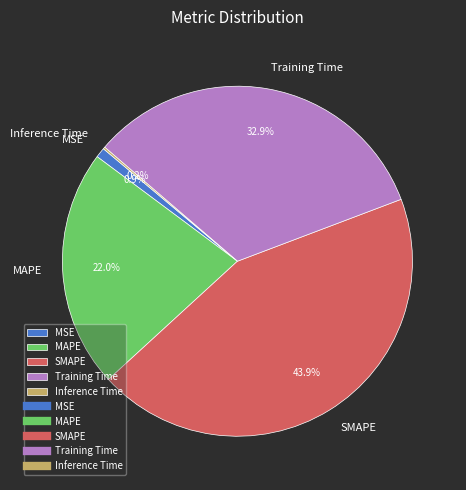

Which has a higher value, MAPE or MSE?

MAPE